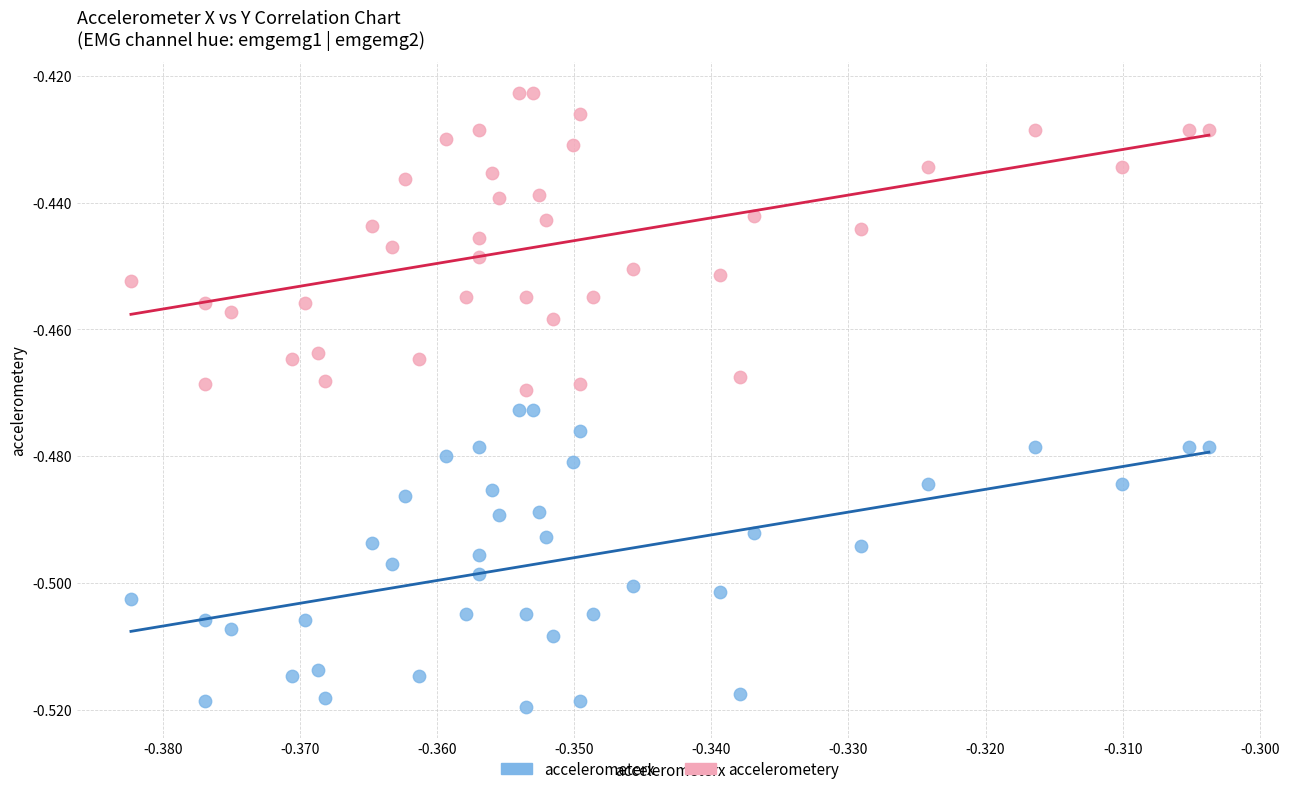

Count the number of points in this scatter plot.

80